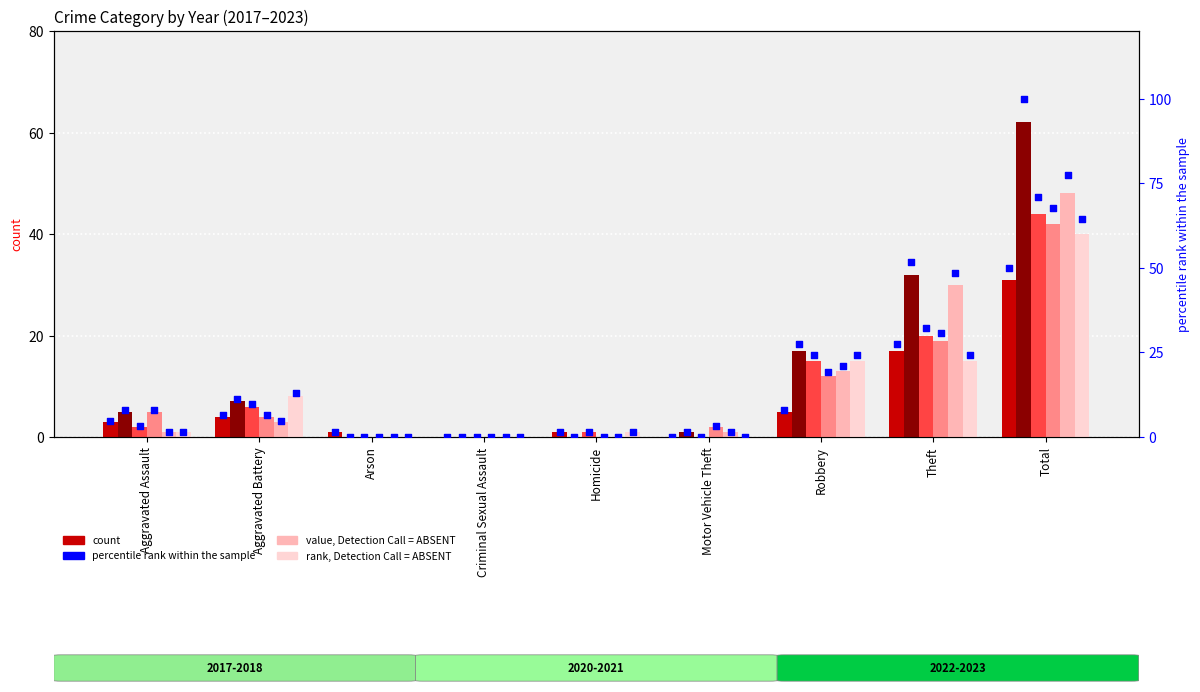

What is the change in value from Aggravated Assault to Aggravated Battery?

+1.6